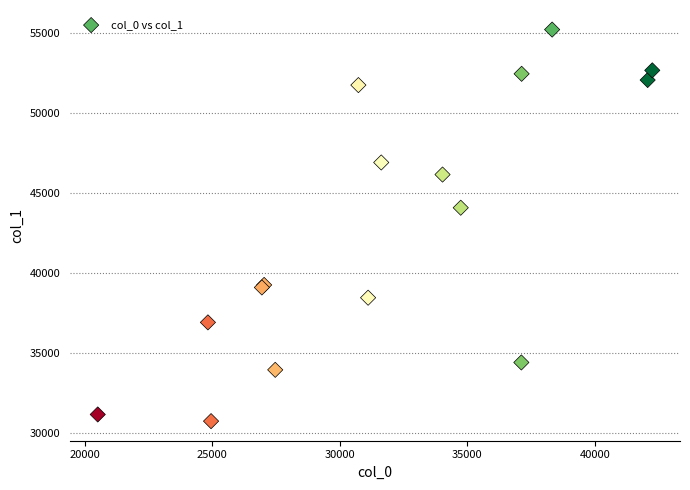

What Y value in the scatter plot is closest to 42971?

44072